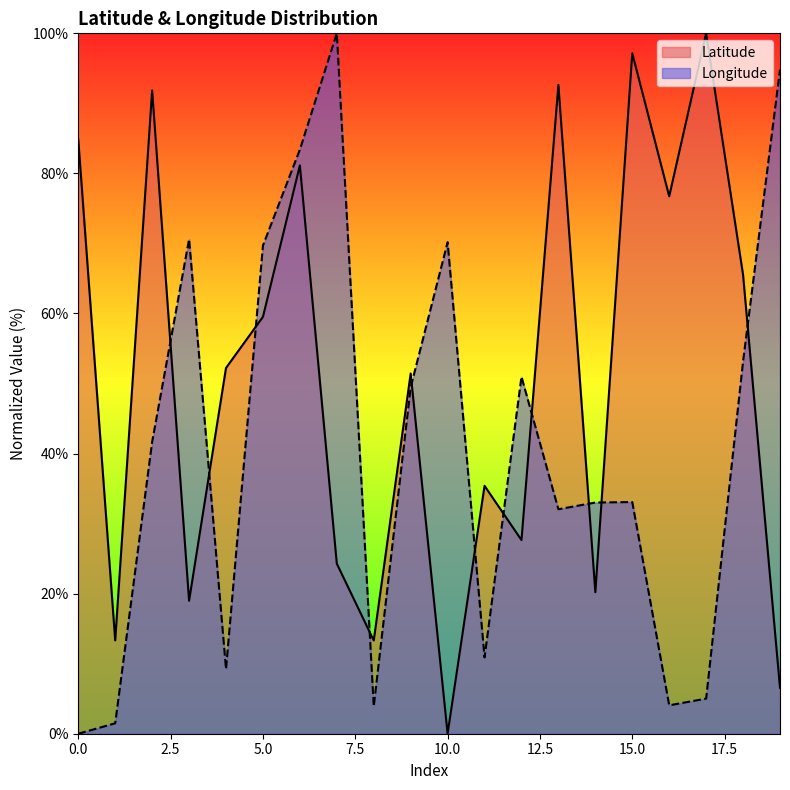

What are all the series names shown in the legend?

Latitude, Longitude